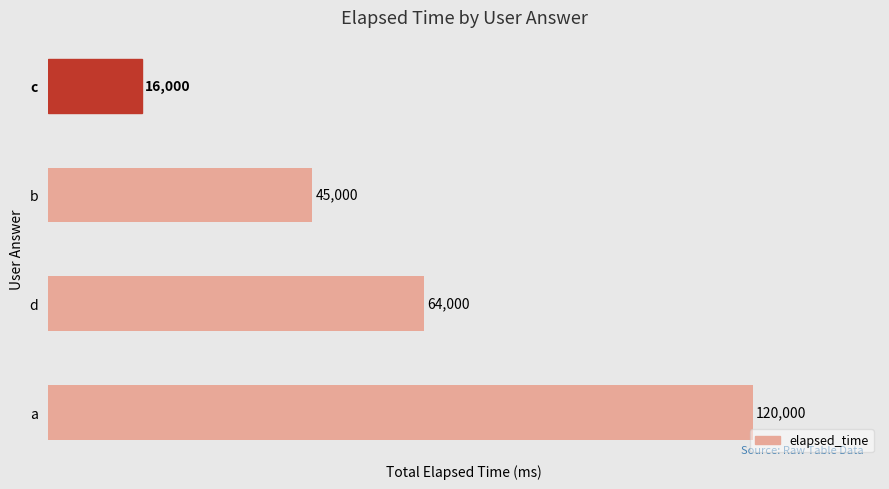

Reading bottom to top, extract all data points from this chart.

a=120000	d=64000	b=45000	c=16000